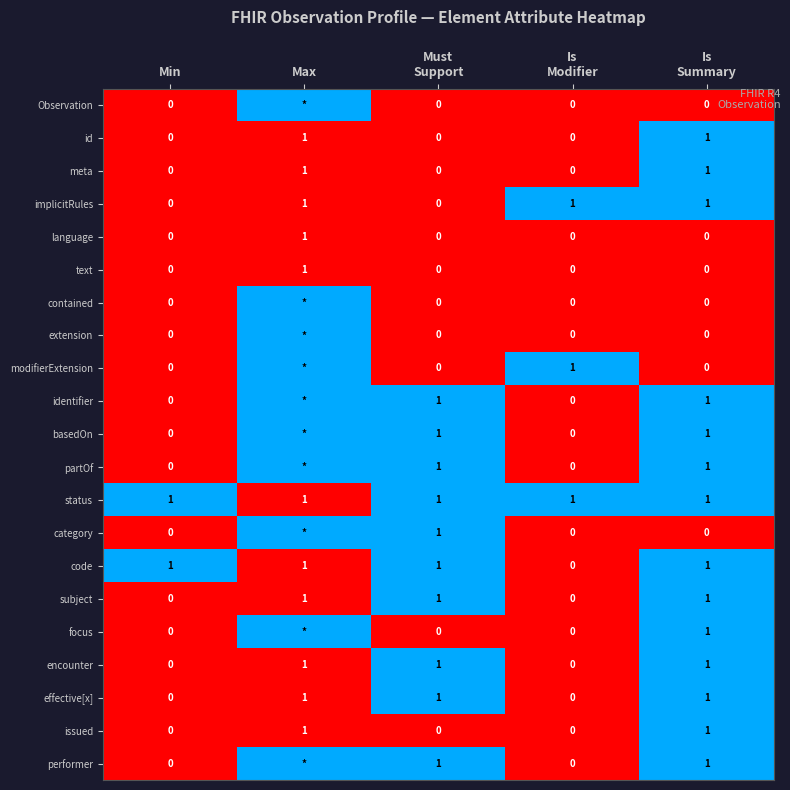

Is it true that code equals 2 at Min?

False